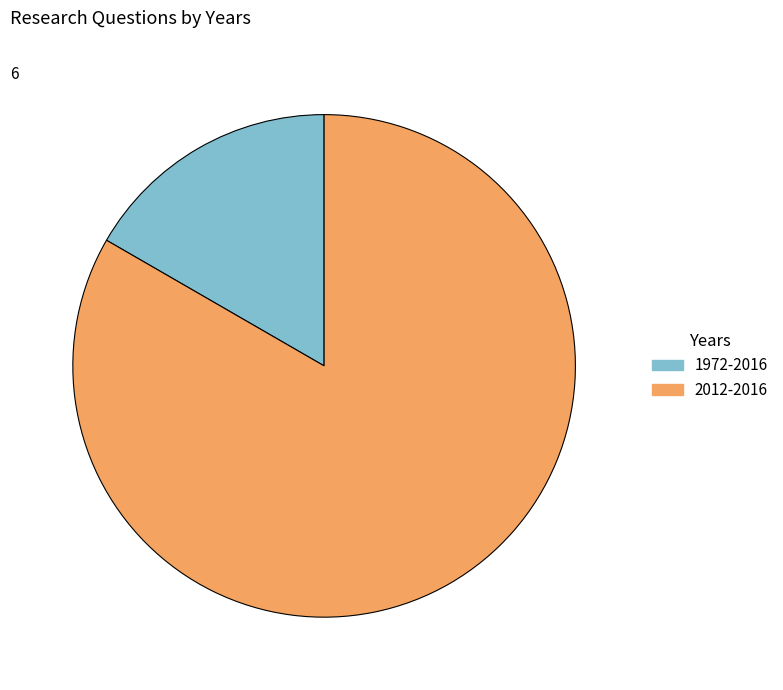

Combined, do 2012-2016 and 1972-2016 account for over 50%?

Yes